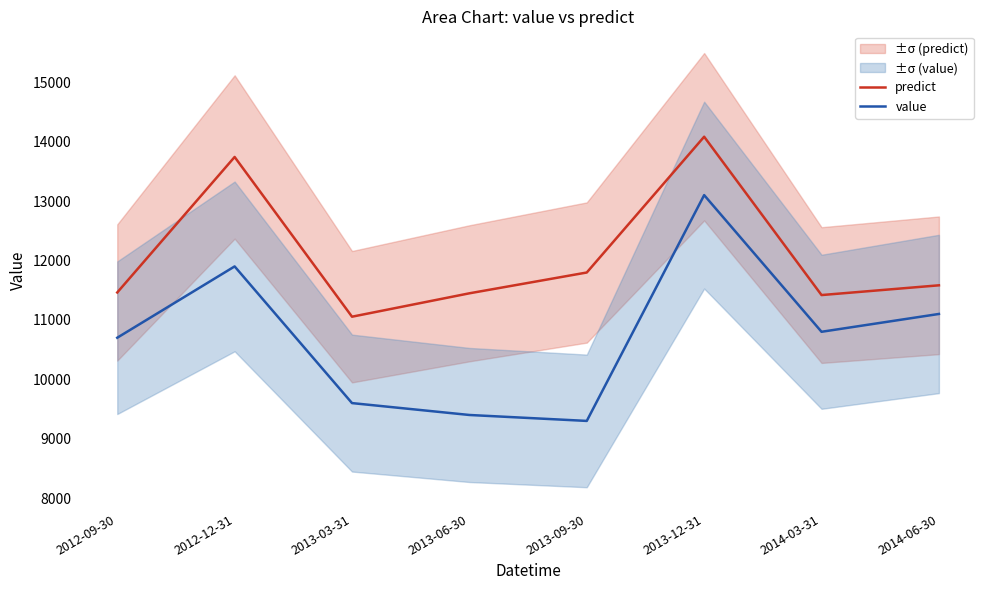

What is the minimum value for value?

9300.0